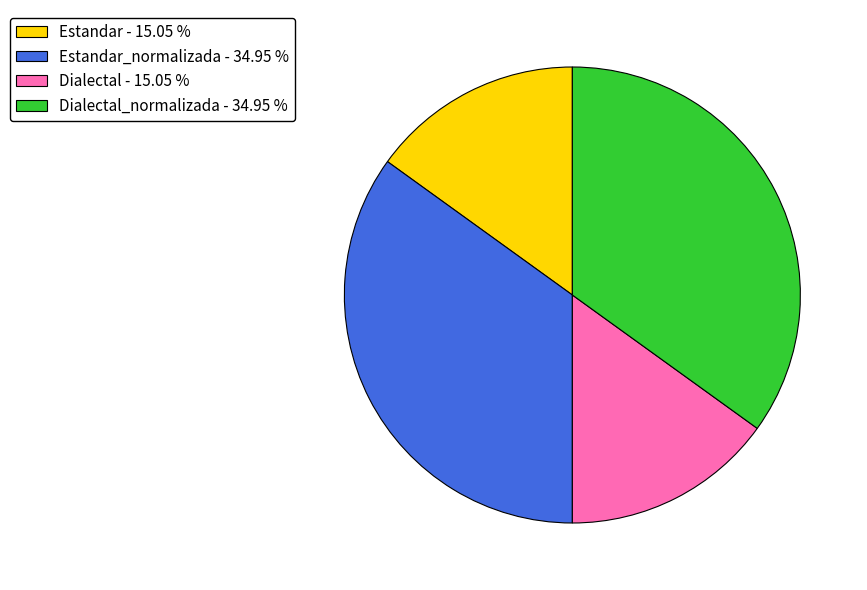

Is there any slice that represents more than half of the pie?

No